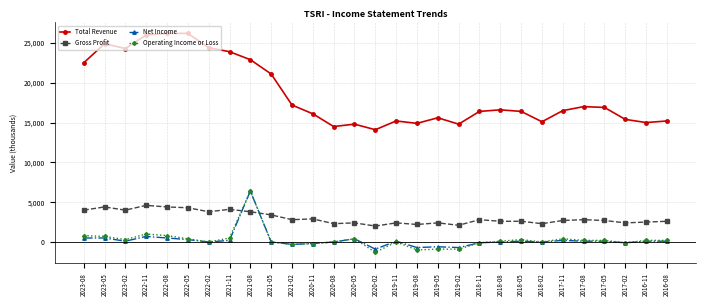

What is the value of the Net Income point at the 14th from the left?

400